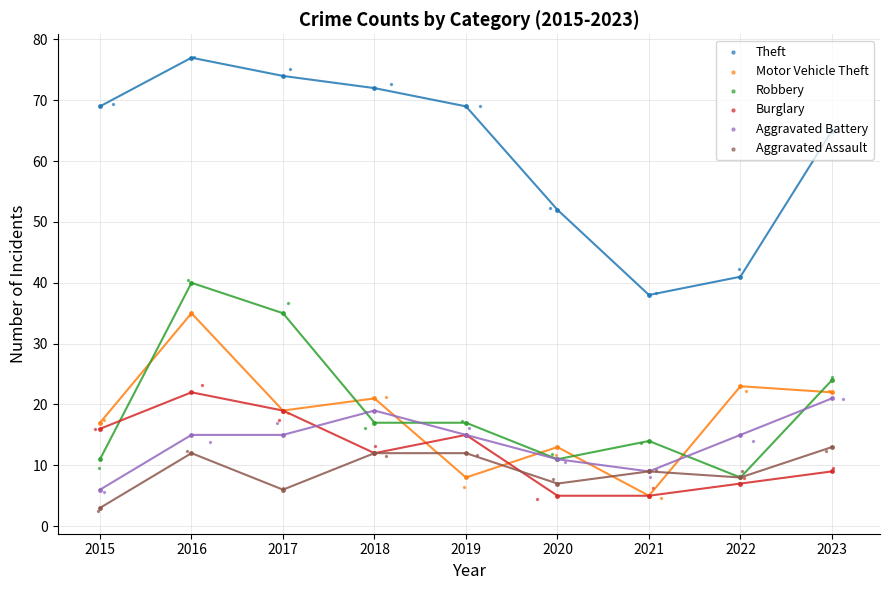

Which series has the widest spread of Y values?

Theft